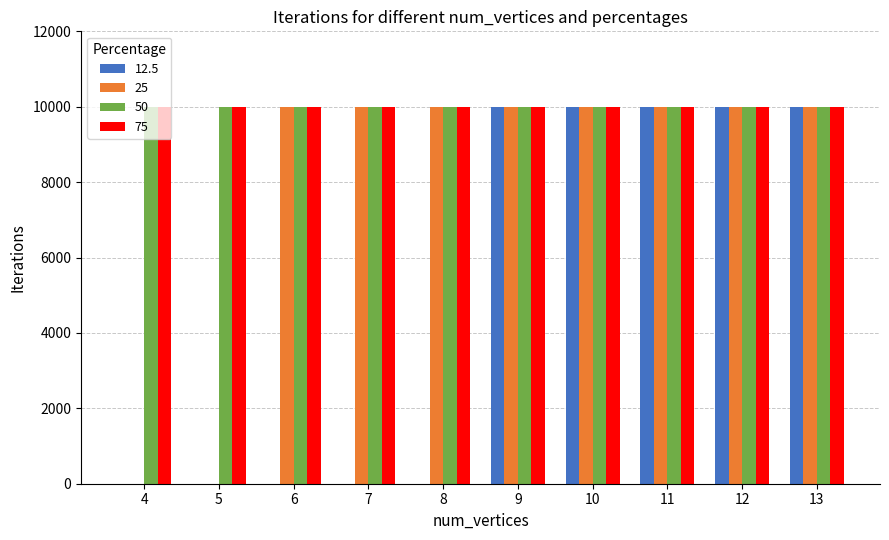

How many data points does each series have?

10